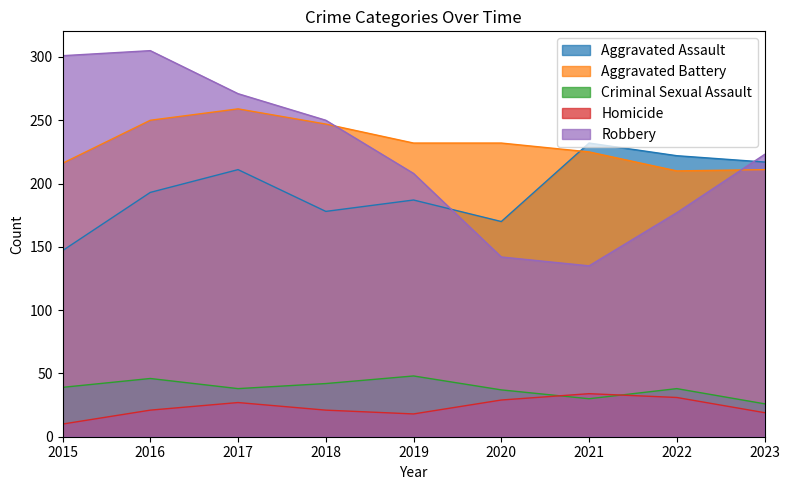

At which category does Aggravated Assault reach its first local peak?

2017